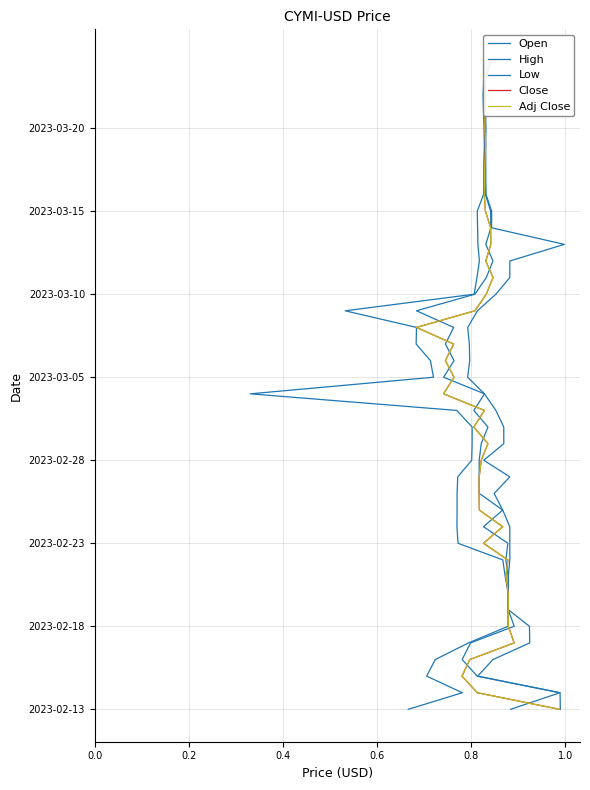

True or false: Close and Low intersect in this chart.

False